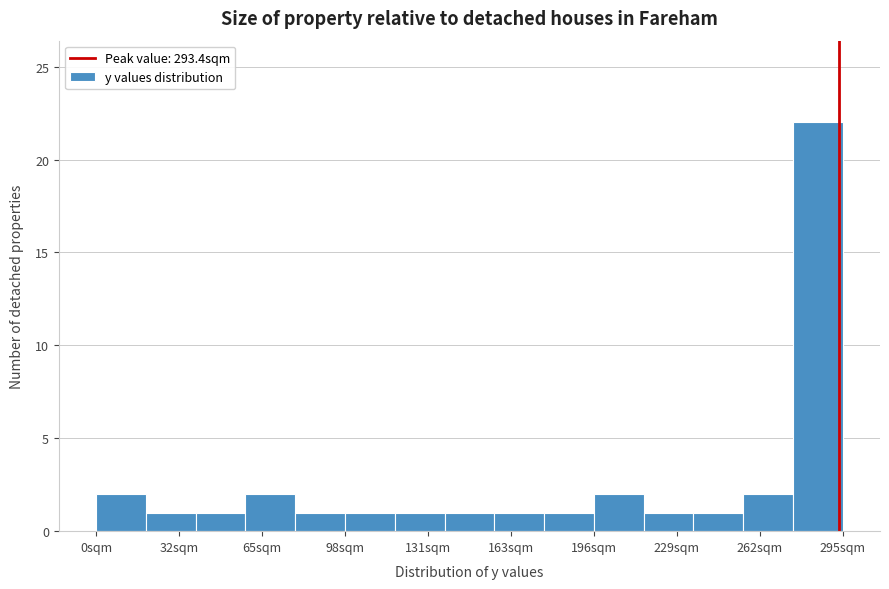

Around what value on the x-axis is the tallest bar? Give the approximate position of its centre, as read against the axis.

285